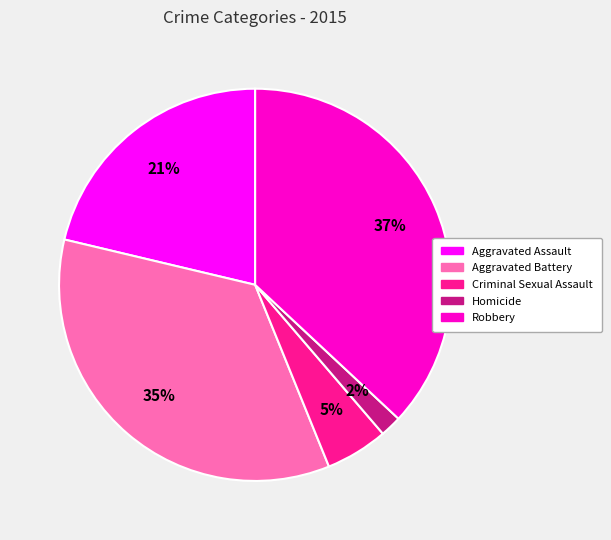

Which slice is the smallest?

Homicide